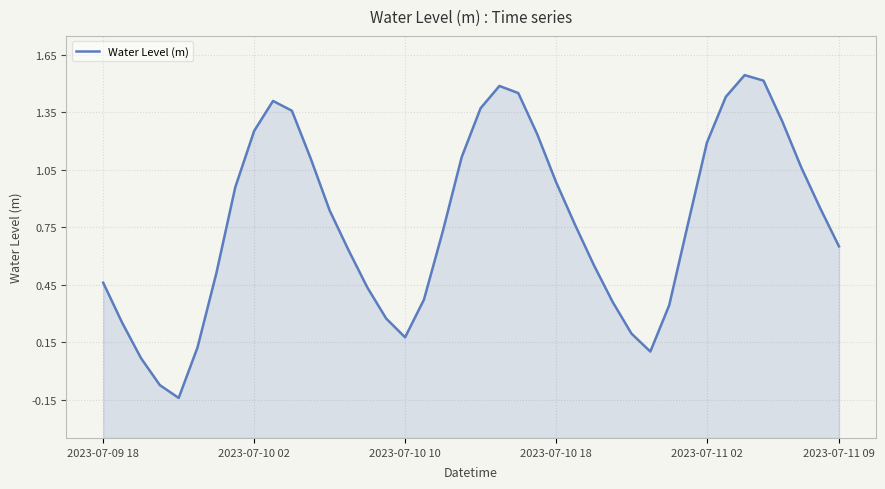

What is the greatest value displayed?

1.5